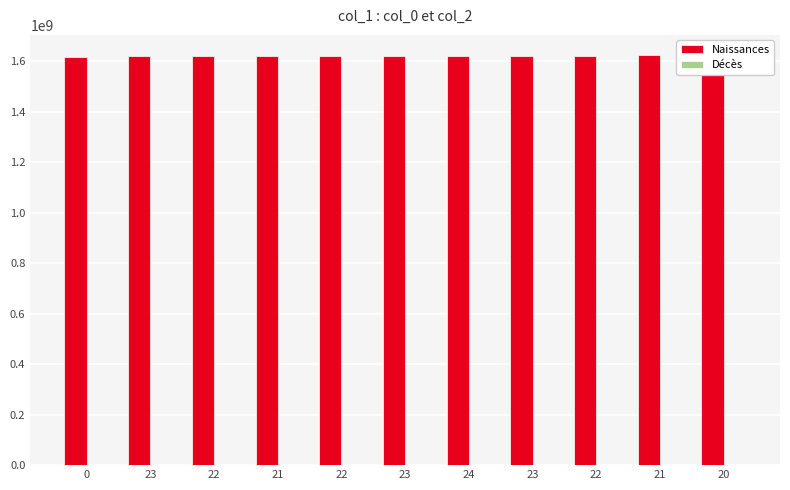

Which label corresponds to the largest value in the chart?

20